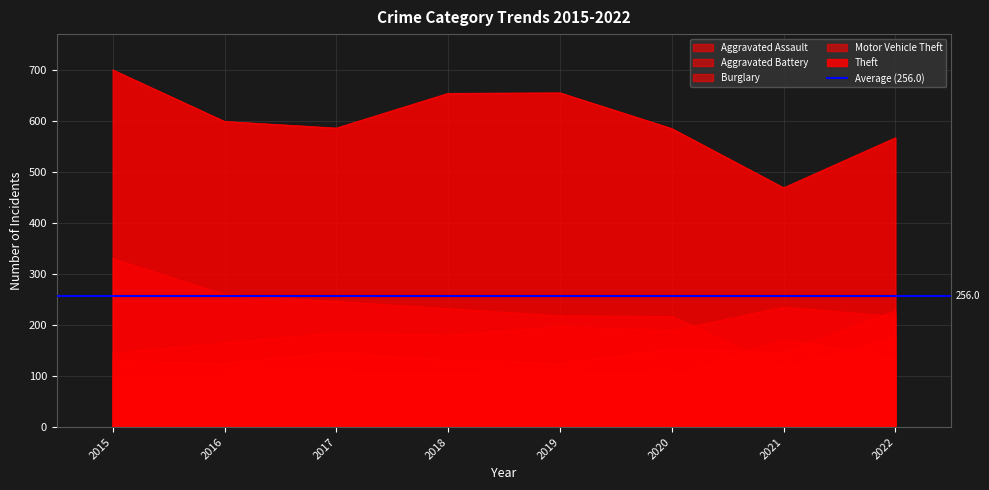

Rank the series at 2018 from lowest to highest value.

Aggravated Assault, Motor Vehicle Theft, Aggravated Battery, Burglary, Theft